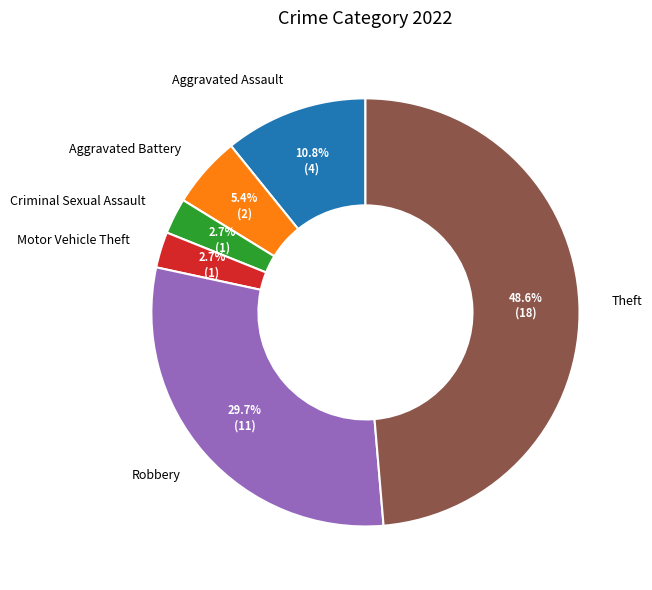

To the nearest percent, what is the difference between the Motor Vehicle Theft and Theft slice percentages?

46%